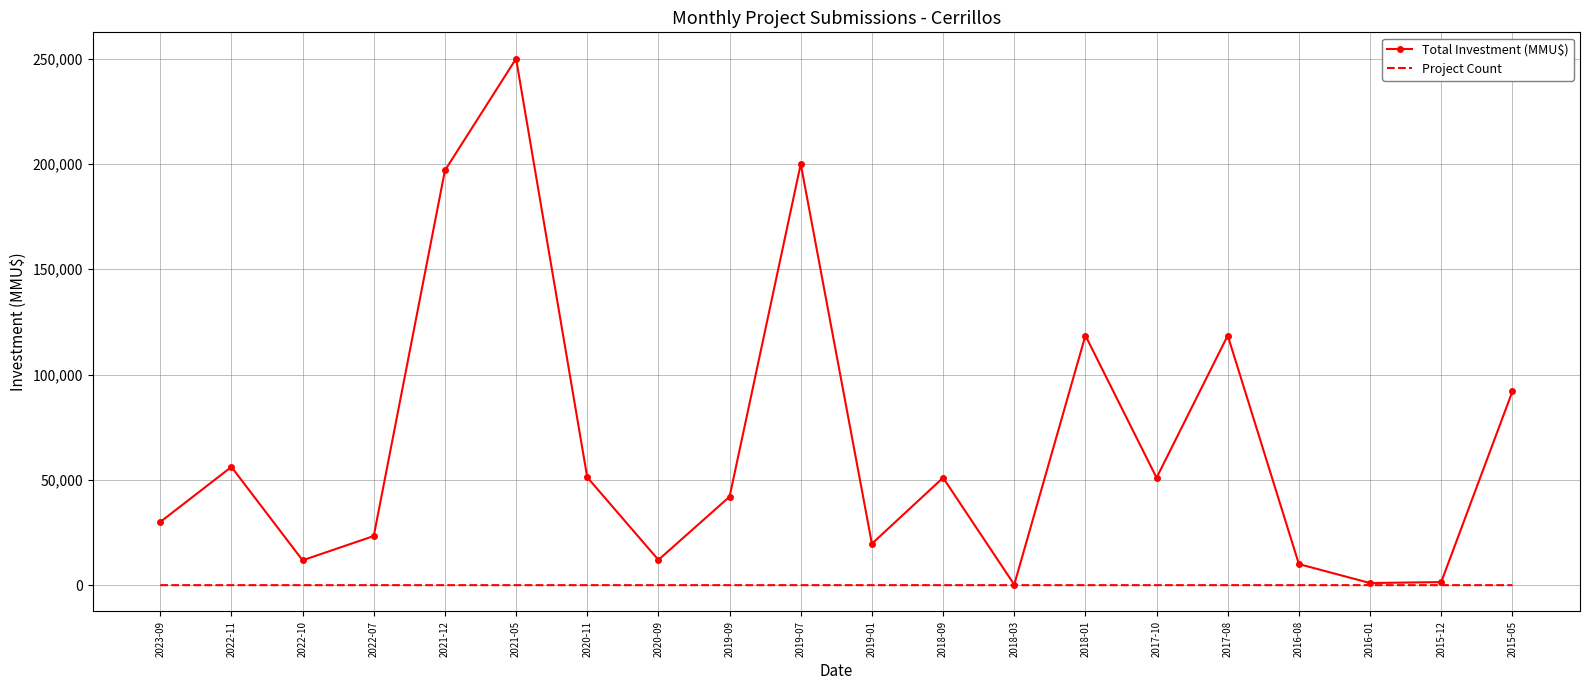

Is it true that Project Count equals 1 at 2017-08?

True